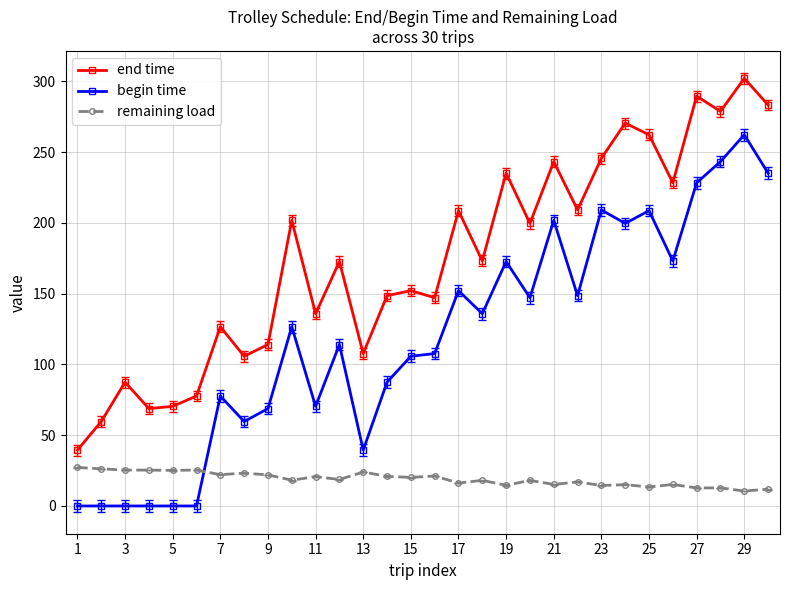

What is the value of the begin time point at the 25th from the left?

208.7